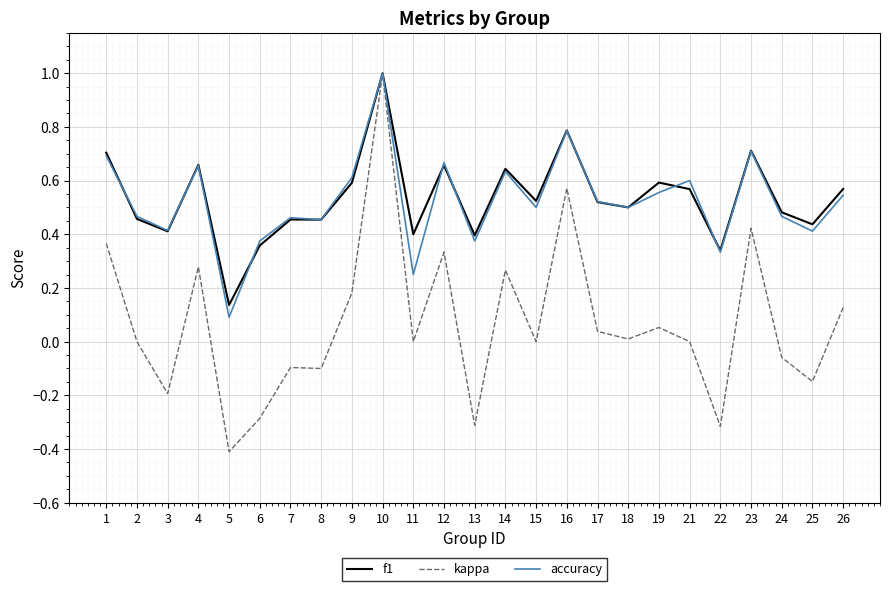

The value of kappa at 22 is -0.3. True or false?

True